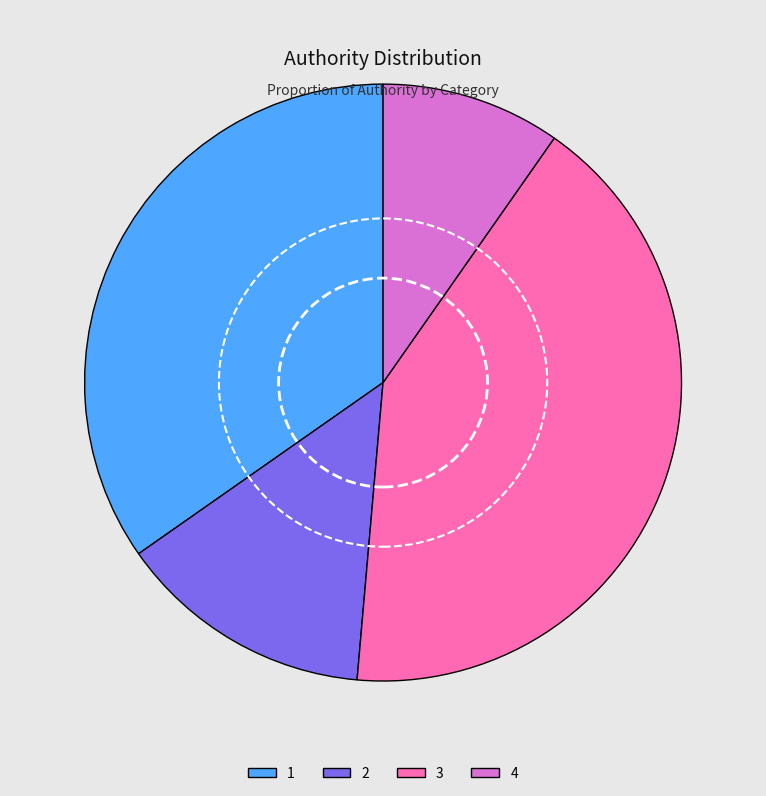

The 1 slice represents 35% of the pie. True or false?

True